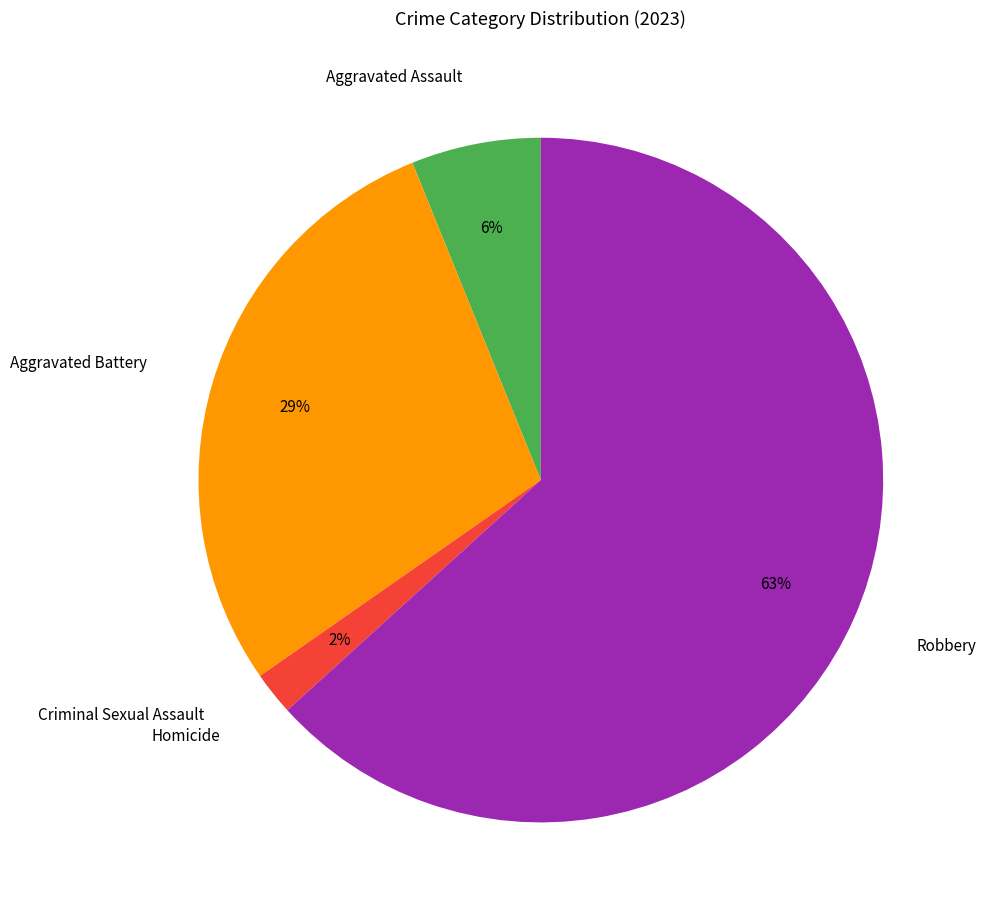

Do Homicide and Robbery together represent more than half of the pie?

Yes